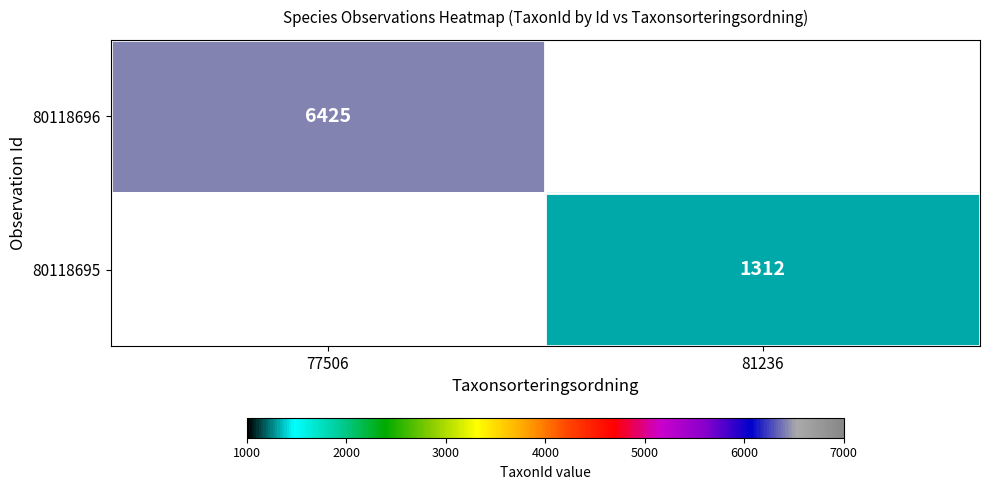

Between 81236 and 77506, which is larger?

77506